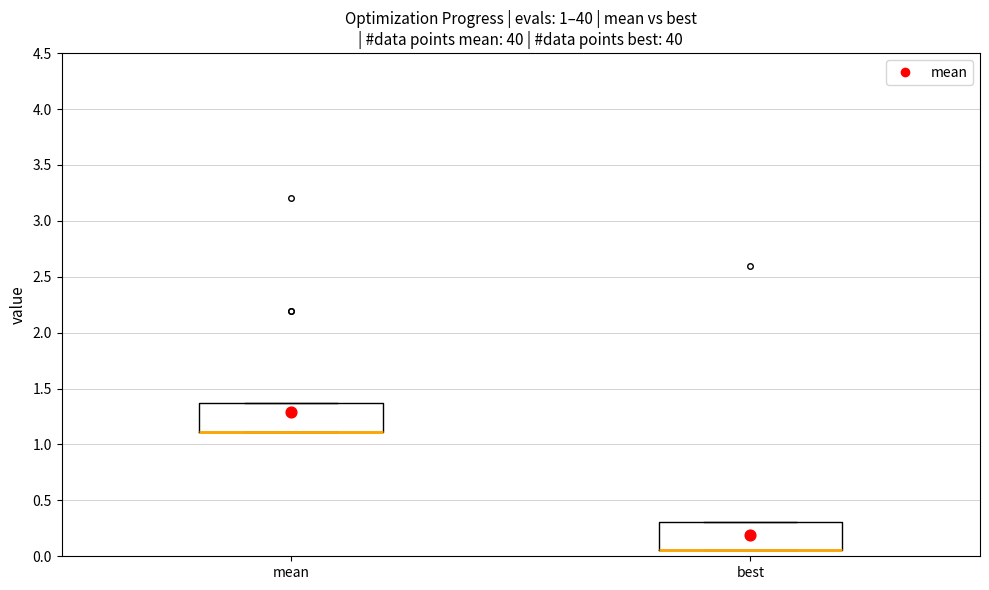

Reading left to right, read every box against the y-axis: the position of its median line, the range the box covers, and the ends of its whiskers. The values are not printed on the chart, so give them approximately, as read against the axis.

mean: median 1.10 (drawn on the box's lower edge), box 1.10 to 1.35, whiskers 1.10 to 1.35
best: median 0.05 (drawn on the box's lower edge), box 0.05 to 0.30, whiskers 0.05 to 0.30